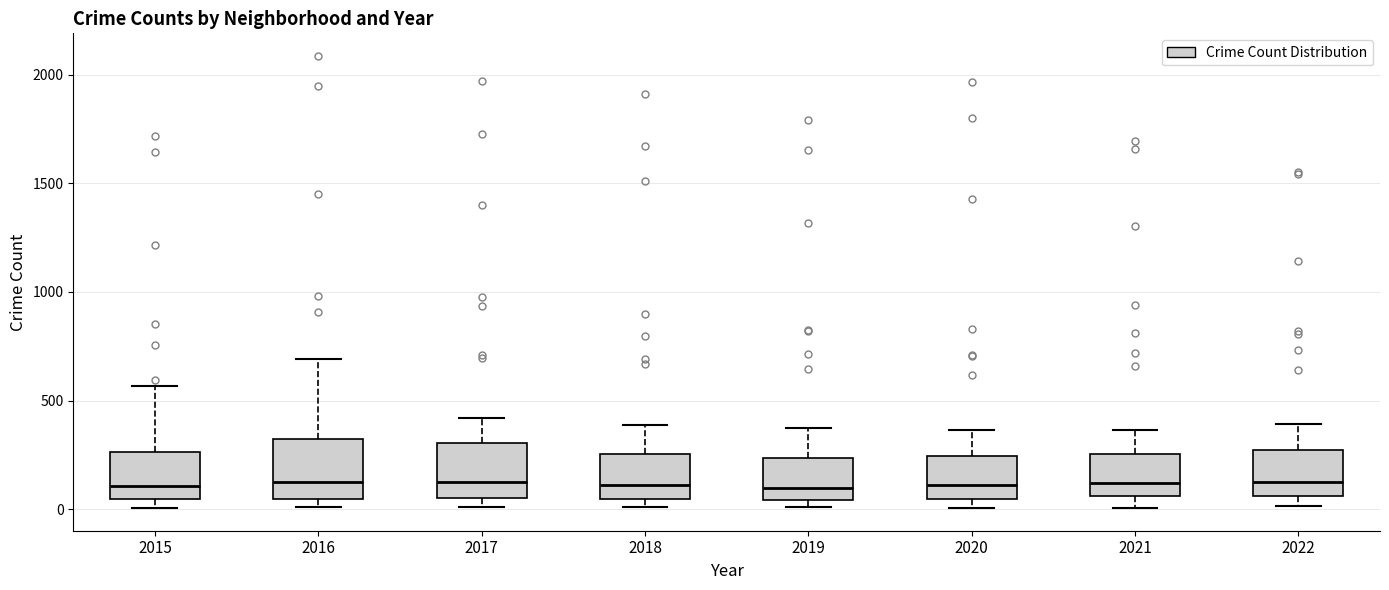

Reading left to right, read every box against the y-axis: the position of its median line, the range the box covers, and the ends of its whiskers. The values are not printed on the chart, so give them approximately, as read against the axis.

2015: median 100, box 50 to 250, whiskers 0 to 550
2016: median 150, box 50 to 300, whiskers 0 to 700
2017: median 100, box 50 to 300, whiskers 0 to 400
2018: median 100, box 50 to 250, whiskers 0 to 400
2019: median 100, box 50 to 250, whiskers 0 to 400
2020: median 100, box 50 to 250, whiskers 0 to 350
2021: median 100, box 50 to 250, whiskers 0 to 350
2022: median 150, box 50 to 250, whiskers 0 to 400